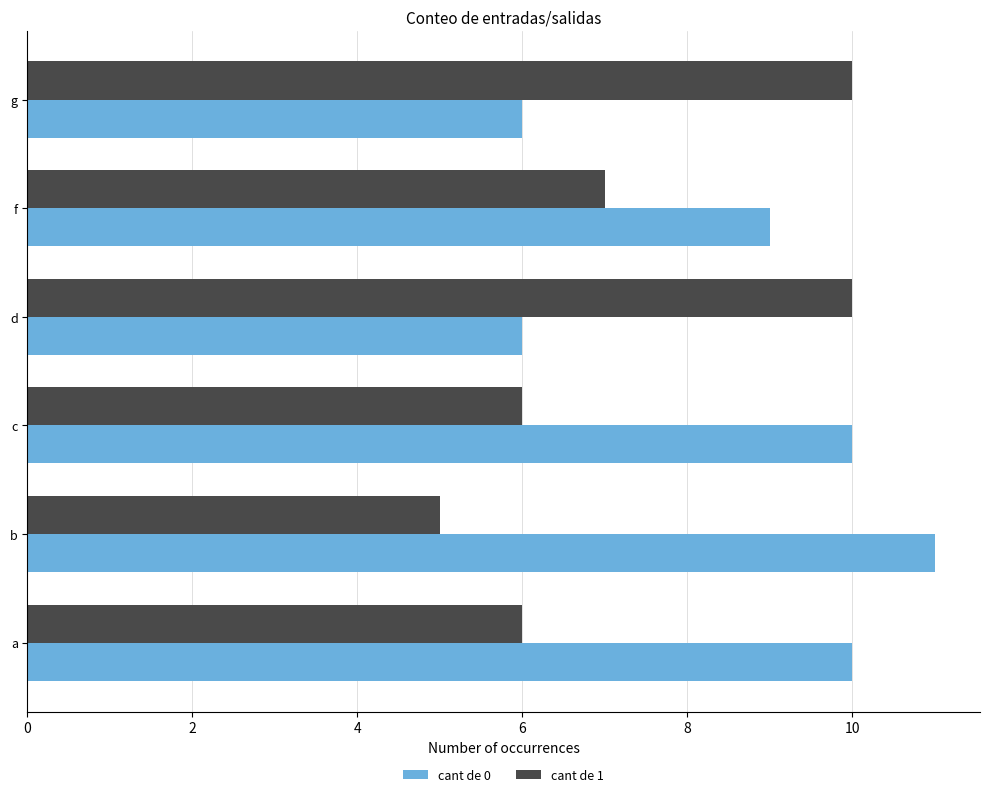

Rank the series by their average value, from highest to lowest.

cant de 0, cant de 1